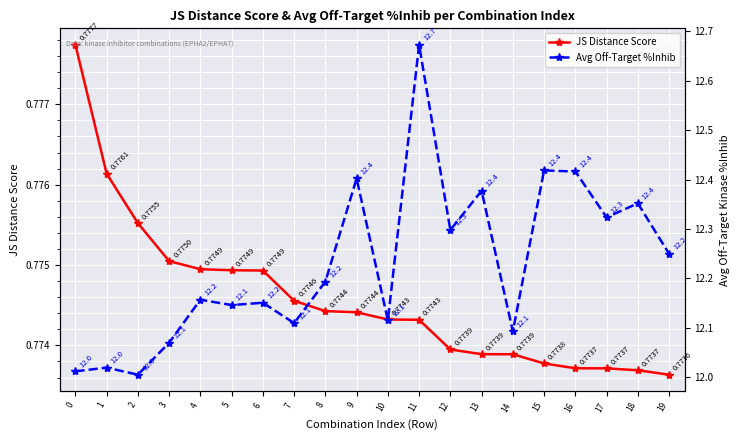

What value does the JS Distance Score series have at 8?

0.8